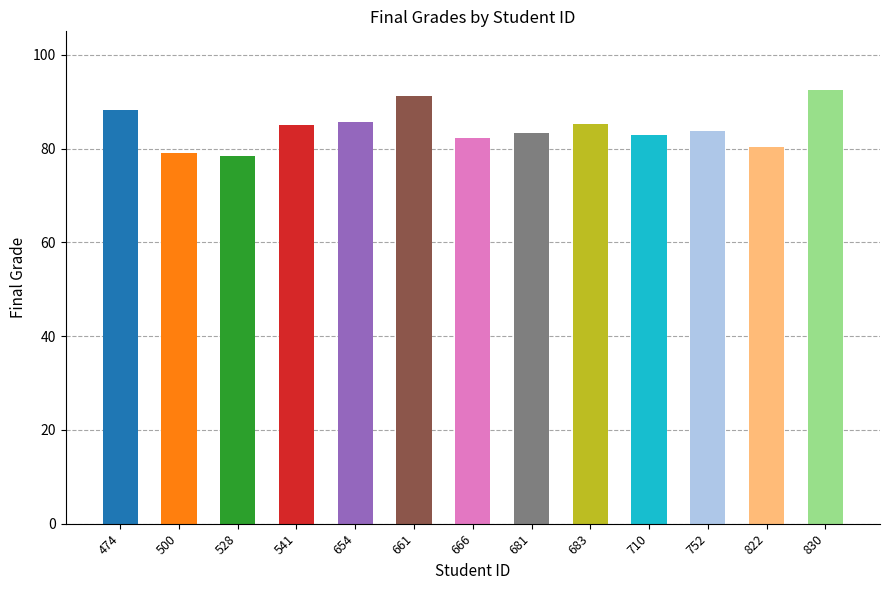

How many categories are shown in the chart?

13